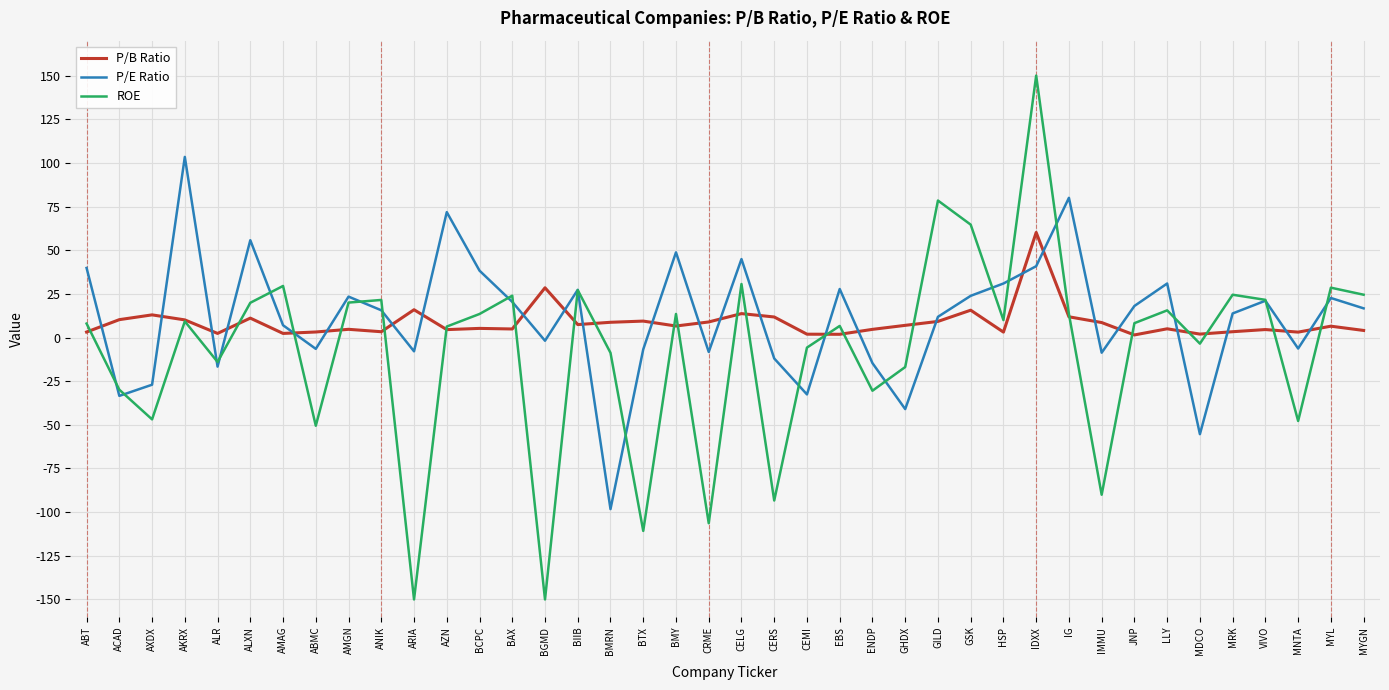

What are all the series names shown in the legend?

P/B Ratio, P/E Ratio, ROE